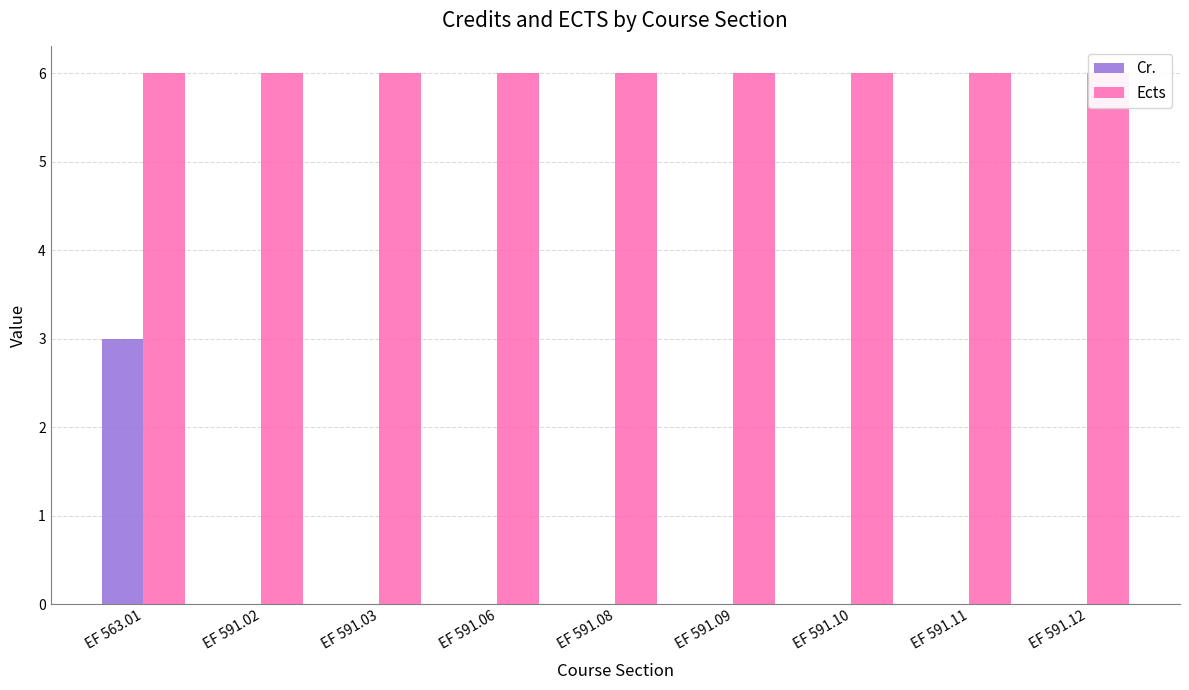

Count the number of data series in this chart.

2